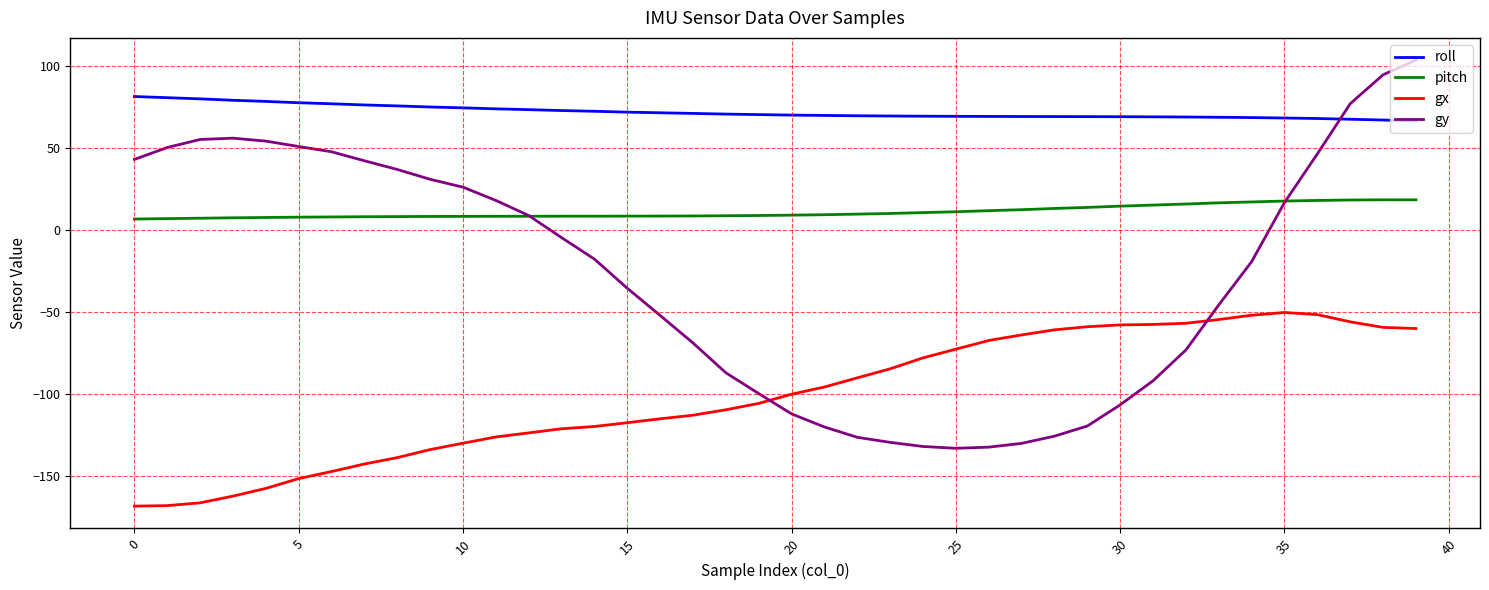

True or false: pitch and roll intersect in this chart.

False